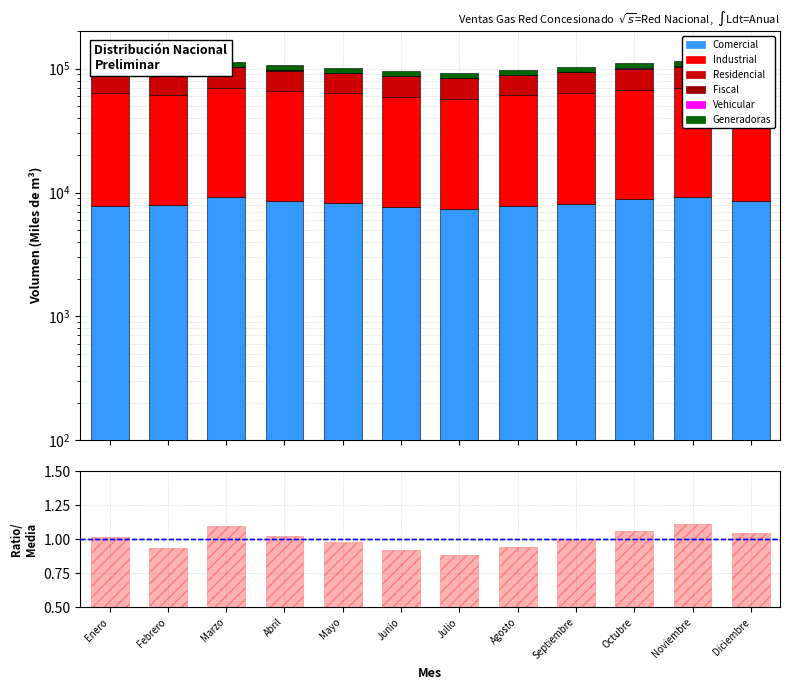

How many bars are there in each group?

6